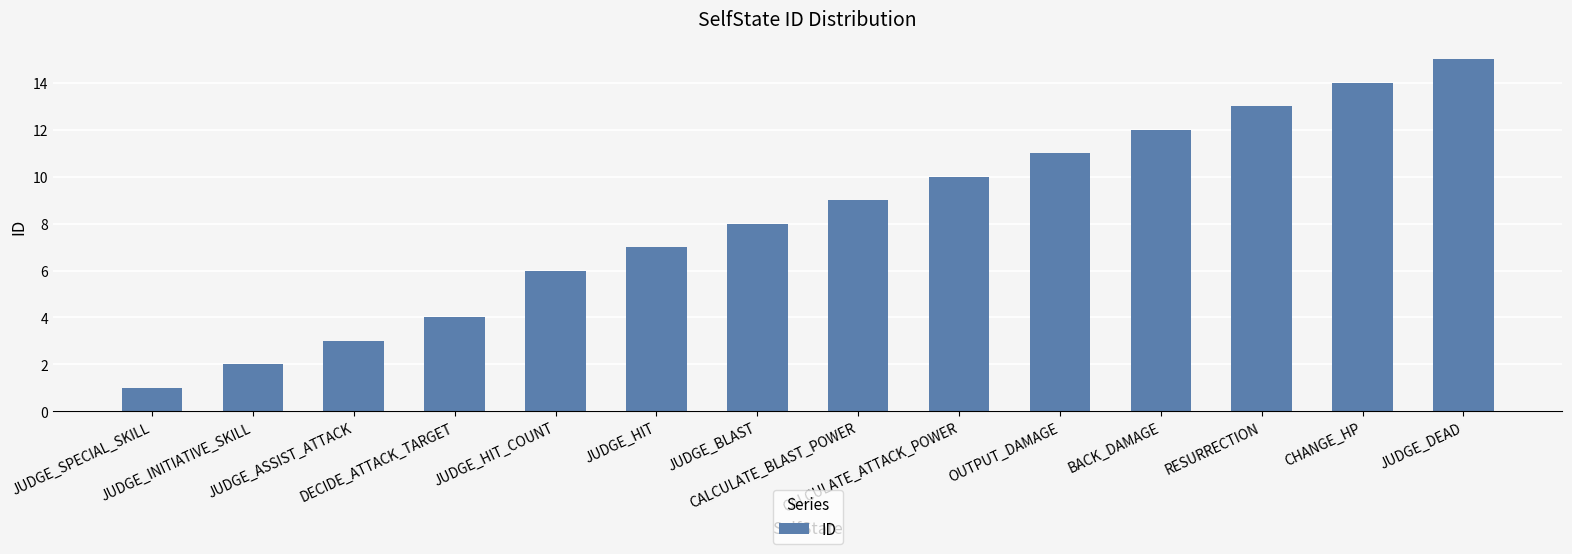

True or false: the data shows 8 at JUDGE_BLAST.

True